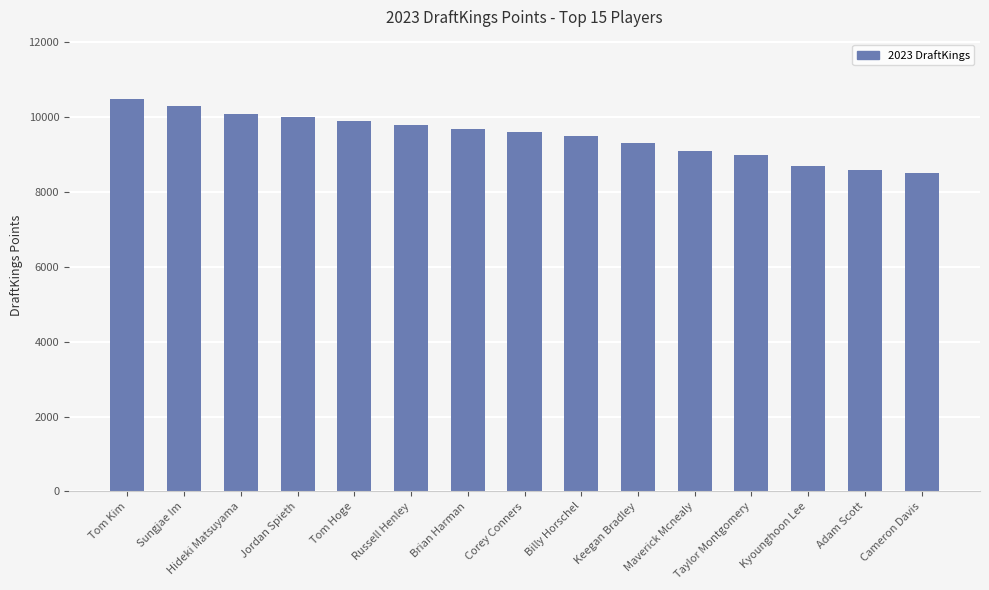

Rank the categories by value from highest to lowest.

Tom Kim, Sungjae Im, Hideki Matsuyama, Jordan Spieth, Tom Hoge, Russell Henley, Brian Harman, Corey Conners, Billy Horschel, Keegan Bradley, Maverick Mcnealy, Taylor Montgomery, Kyounghoon Lee, Adam Scott, Cameron Davis